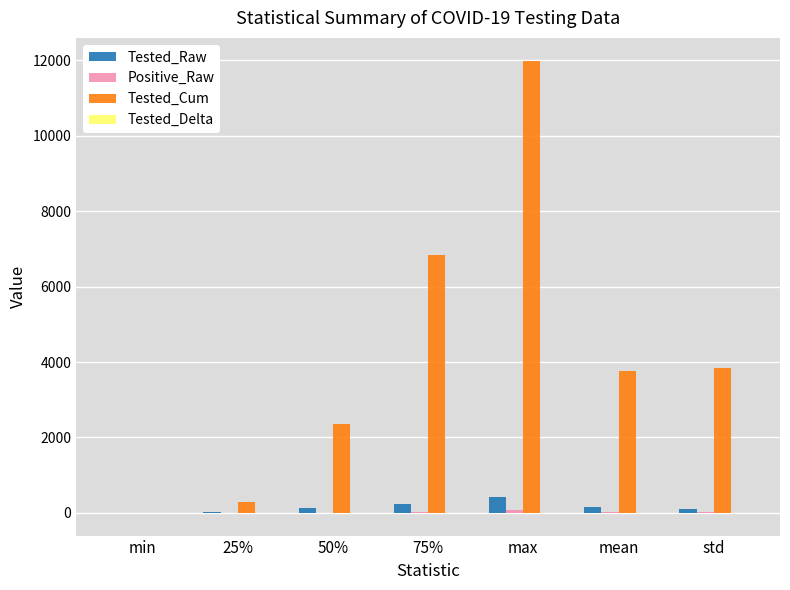

True or false: Tested_Raw has a value of 412.0 at max.

True